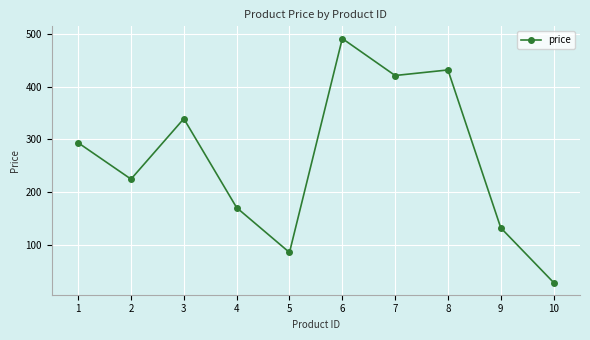

What is the ratio of the value at 3 to the value at 4?

2.0